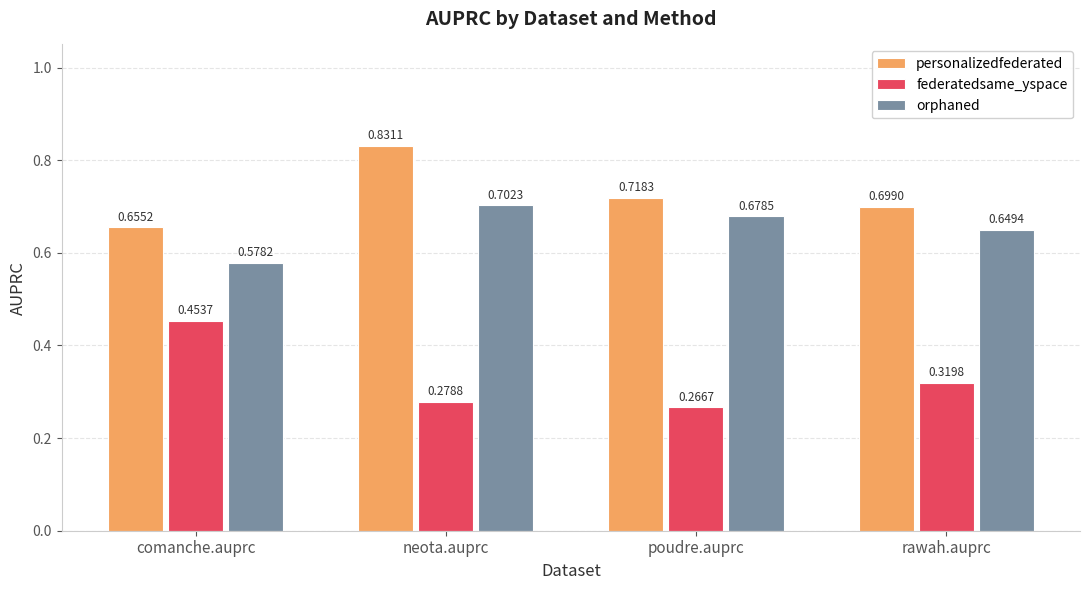

What is the sum of the personalizedfederated values at neota.auprc and comanche.auprc?

1.5